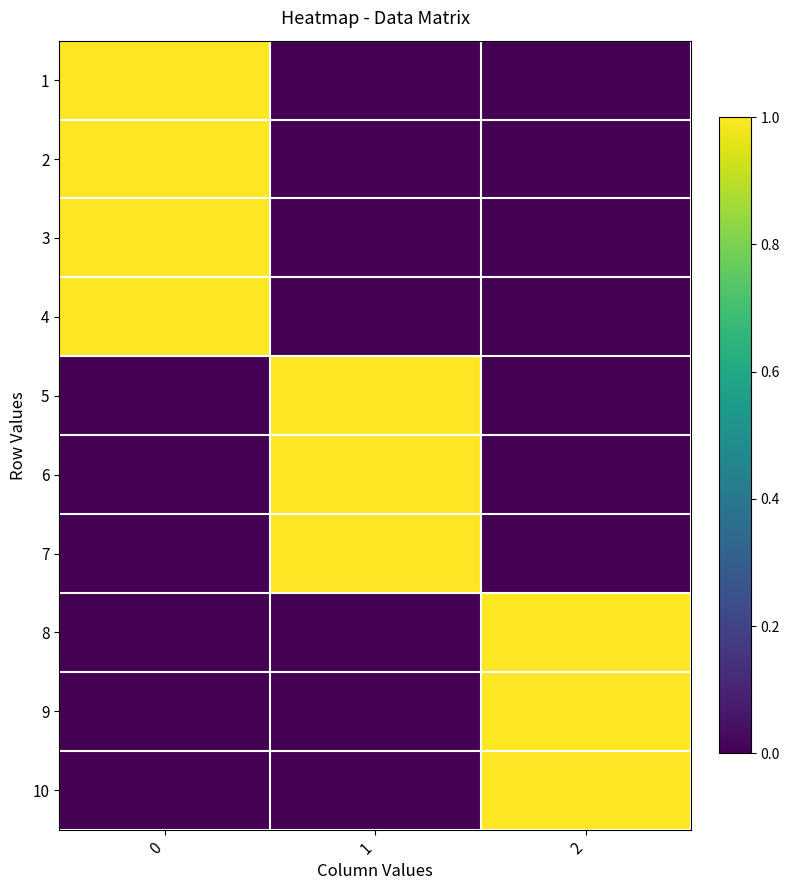

Reading right to left, what are all the values shown in this chart?

1: 2=0	1=0	0=1
2: 2=0	1=0	0=1
3: 2=0	1=0	0=1
4: 2=0	1=0	0=1
5: 2=0	1=1	0=0
6: 2=0	1=1	0=0
7: 2=0	1=1	0=0
8: 2=1	1=0	0=0
9: 2=1	1=0	0=0
10: 2=1	1=0	0=0